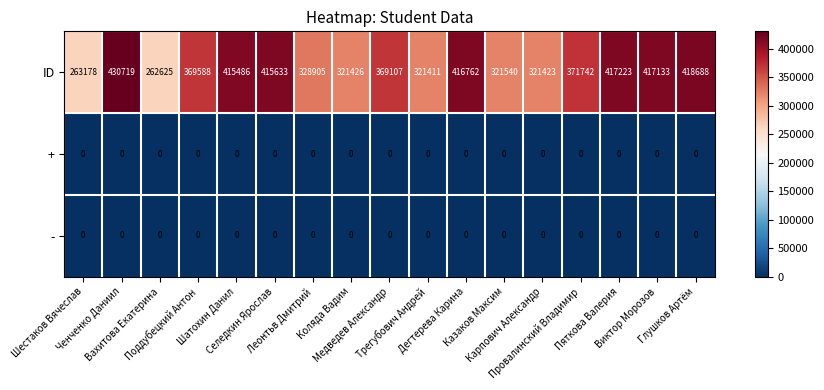

Which series has the largest range (max minus min)?

ID